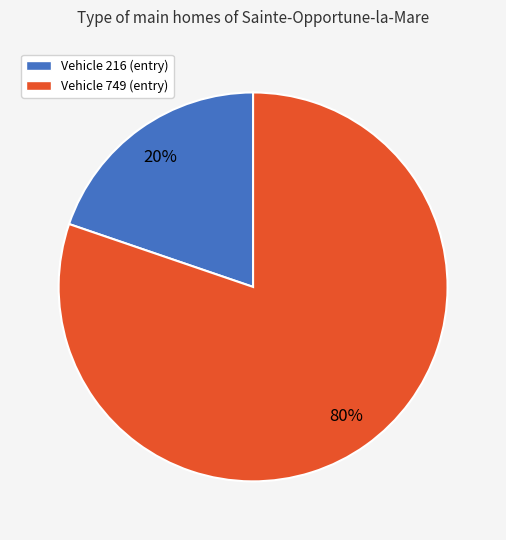

Which slice is the smallest?

Vehicle 216 (entry)